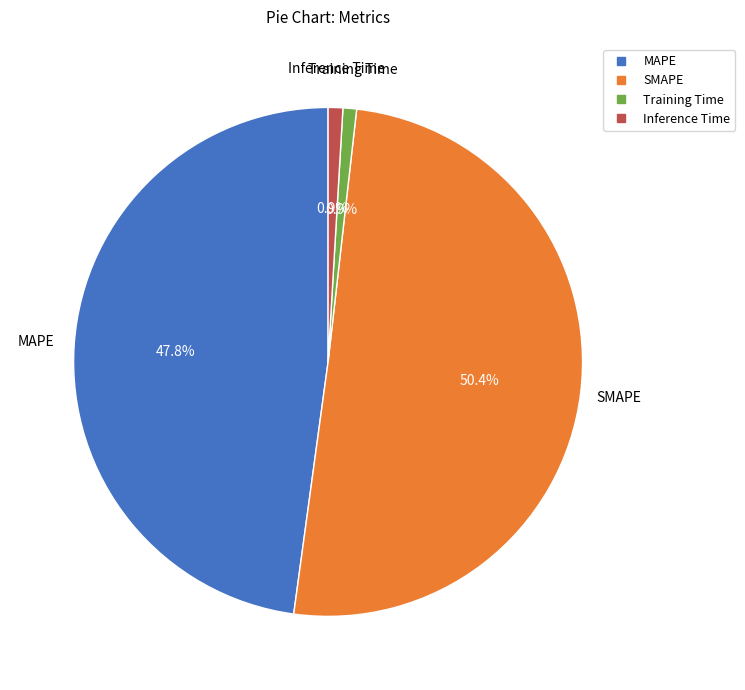

Does Training Time represent more than half of the total?

No